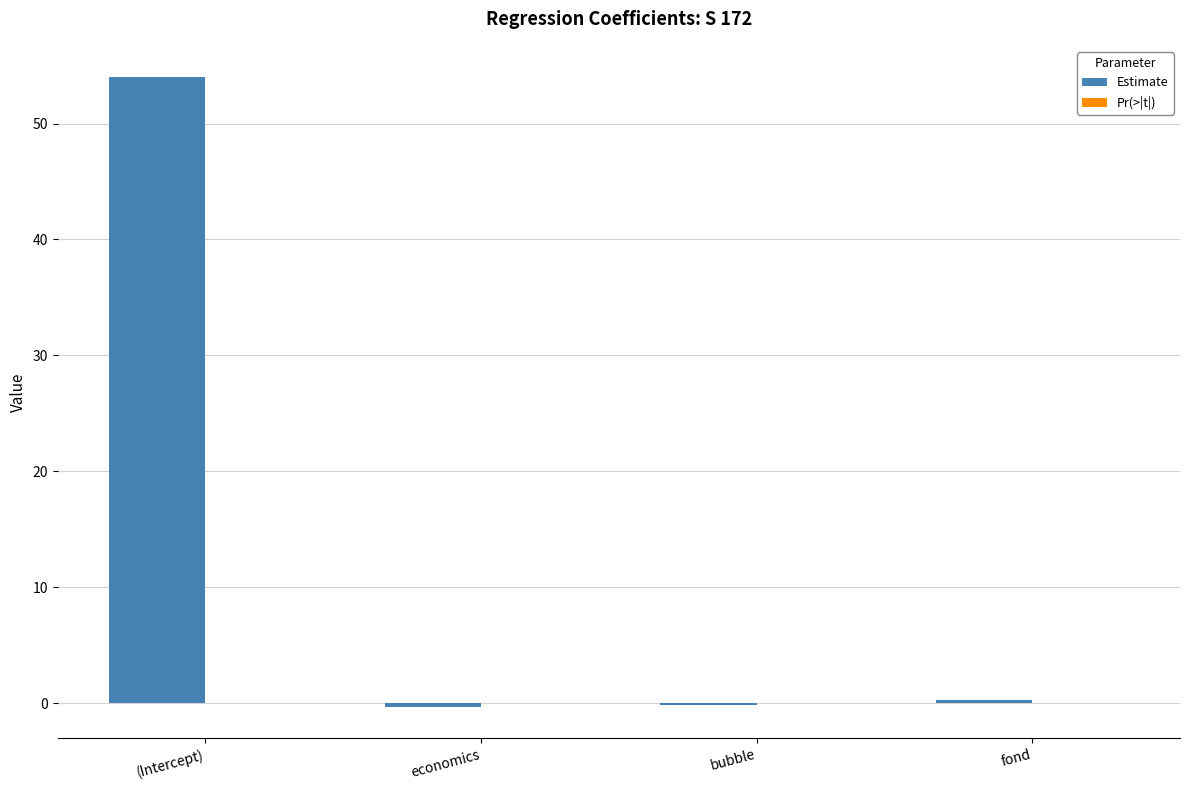

Count the number of data series in this chart.

2